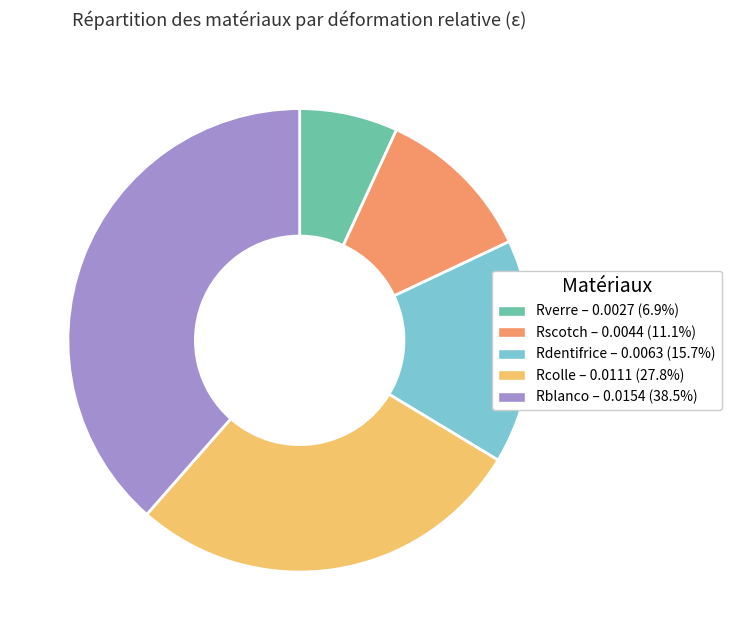

How many slices are in this pie chart?

5